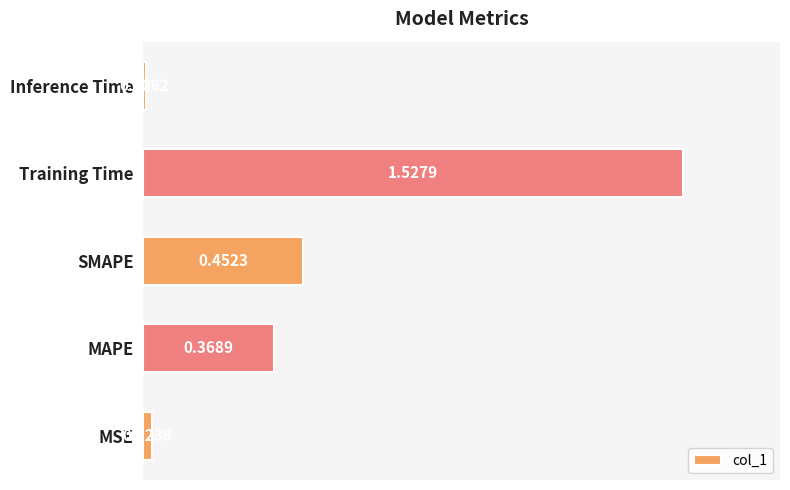

Which category has the highest value across all series?

Training Time